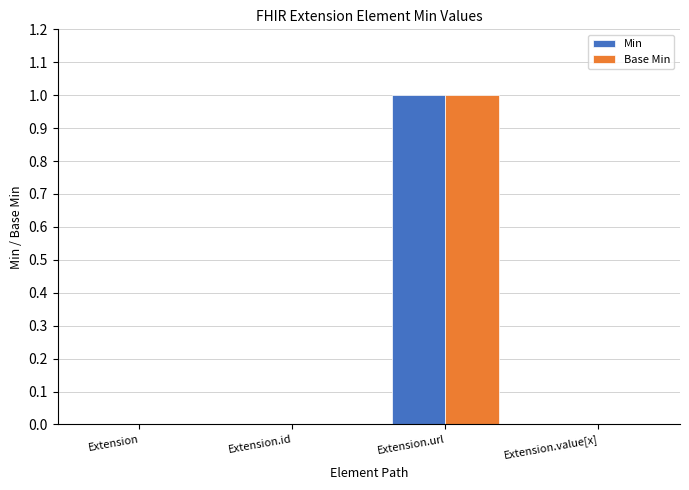

True or false: Base Min has a value of -1 at Extension.id.

False